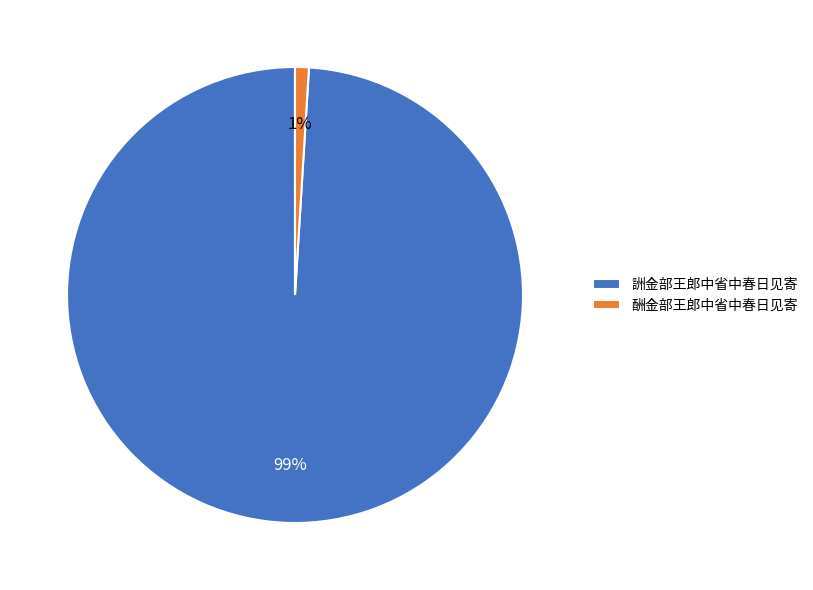

To the nearest percent, what is the combined percentage of 酬金部王郎中省中春日见寄 and 詶金部王郎中省中春日见寄?

100%